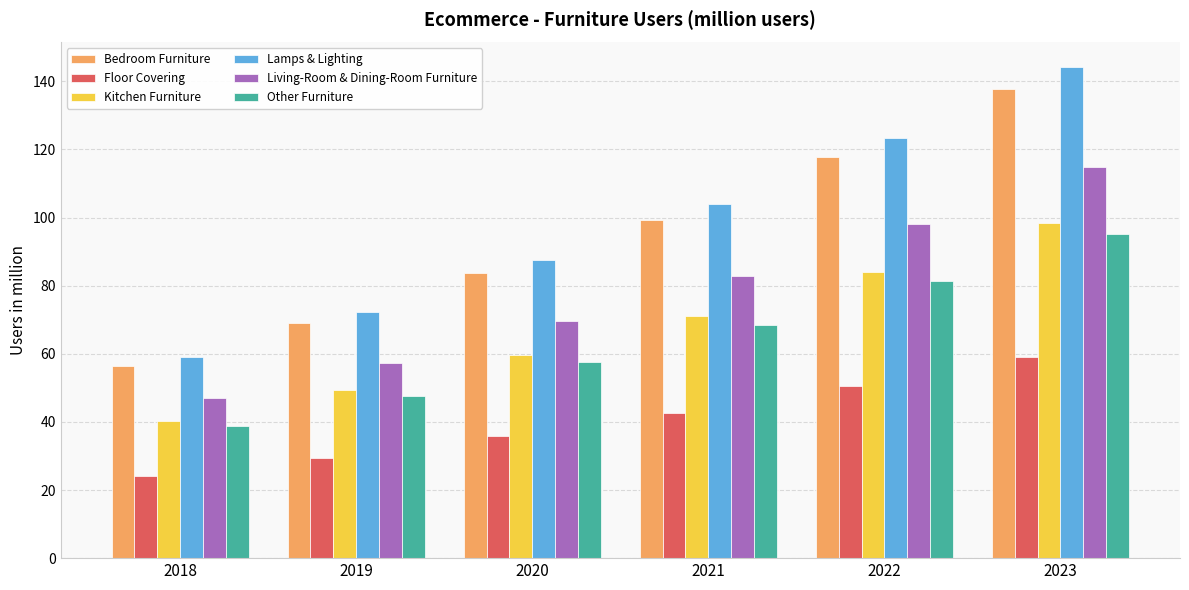

Reading right to left, list all the values displayed in this chart.

Bedroom Furniture: 137.6	117.7	99.3	83.6	68.9	56.4
Floor Covering: 59.0	50.5	42.6	35.8	29.5	24.2
Kitchen Furniture: 98.3	84.1	71.0	59.7	49.2	40.3
Lamps & Lighting: 144.2	123.3	104.1	87.6	72.2	59.1
Living-Room & Dining-Room Furniture: 114.7	98.1	82.8	69.7	57.4	47.0
Other Furniture: 95.0	81.3	68.6	57.7	47.6	38.9